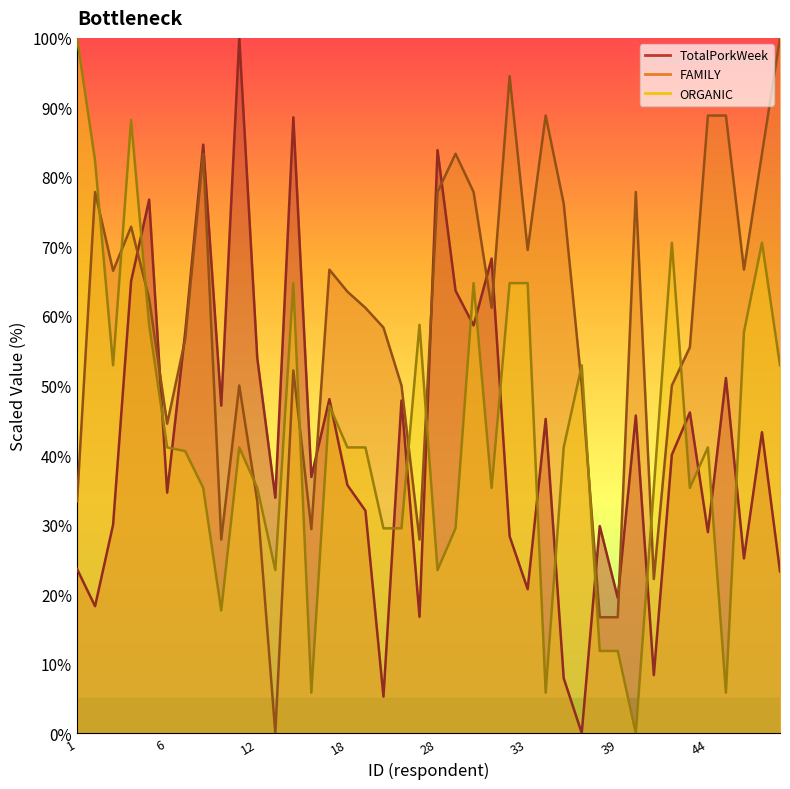

True or false: ORGANIC and TotalPorkWeek cross at least once.

True